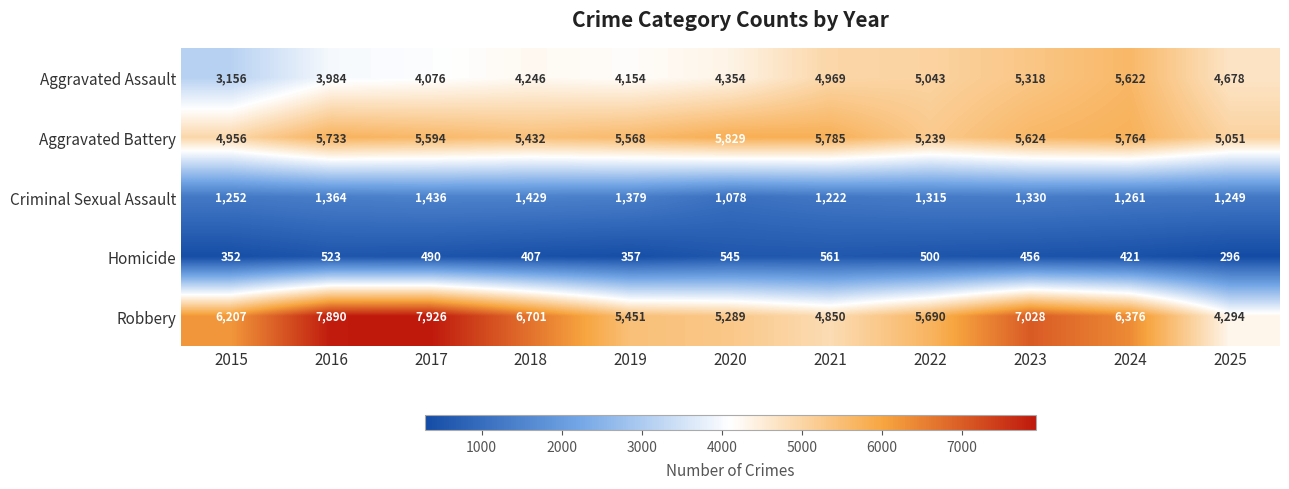

At how many categories does at least one series exceed 1368?

11